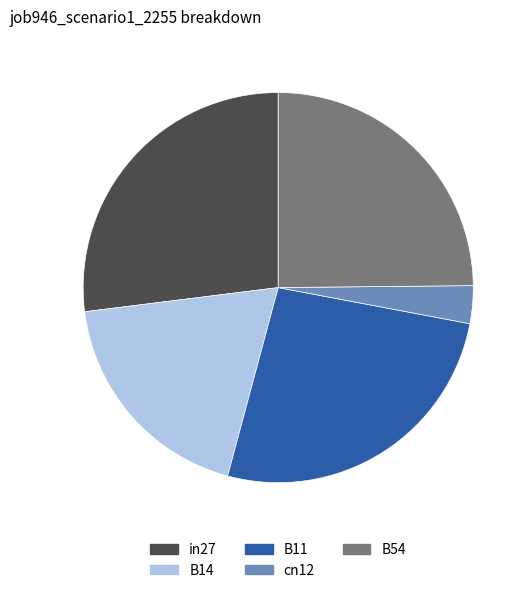

Does any single category account for the majority?

No